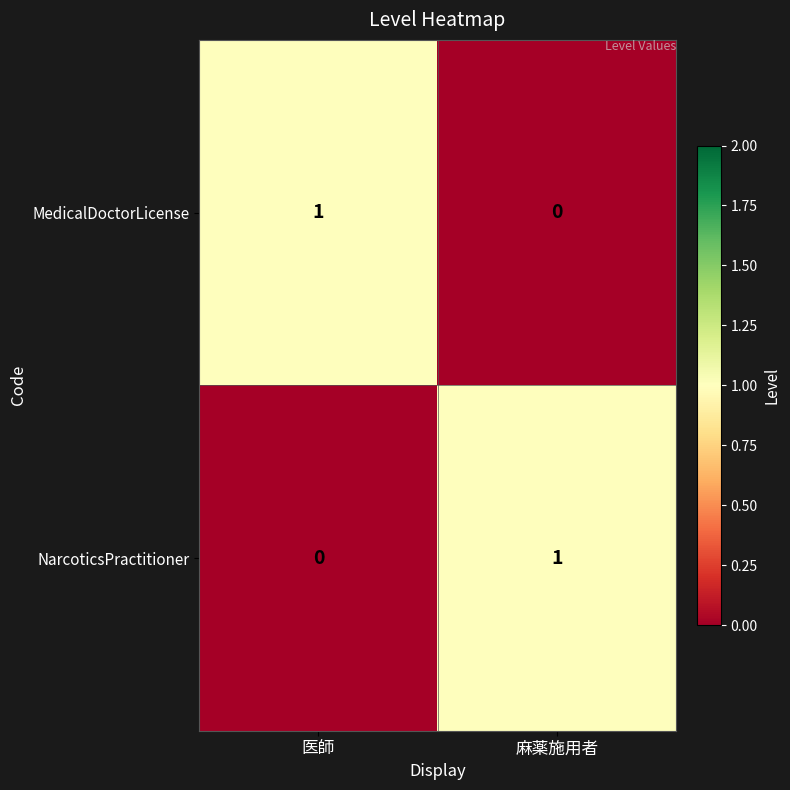

Is the value of MedicalDoctorLicense at 医師 greater than the value of NarcoticsPractitioner at 医師?

Yes